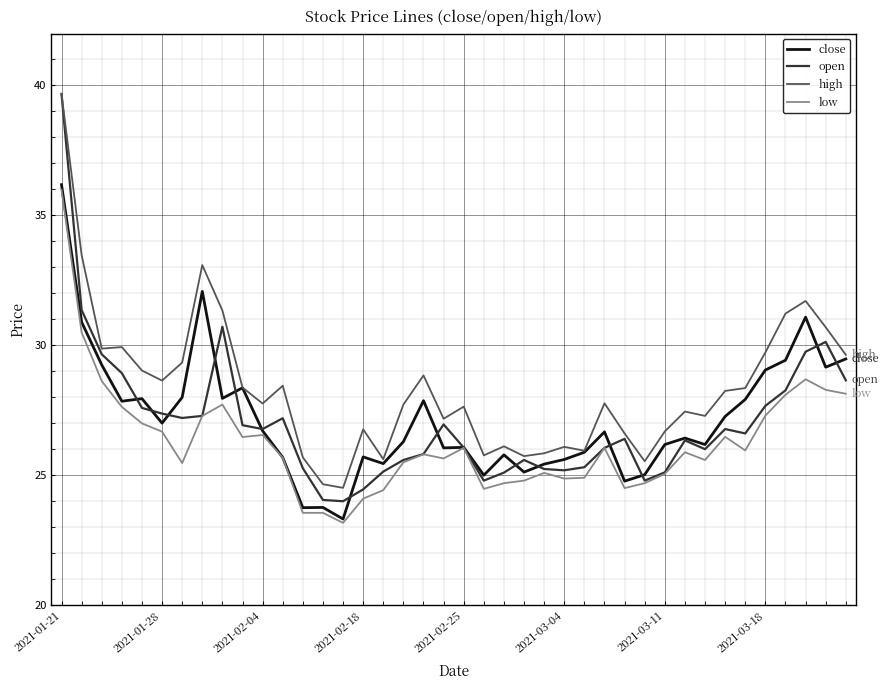

What is the maximum value shown in the chart?

39.7